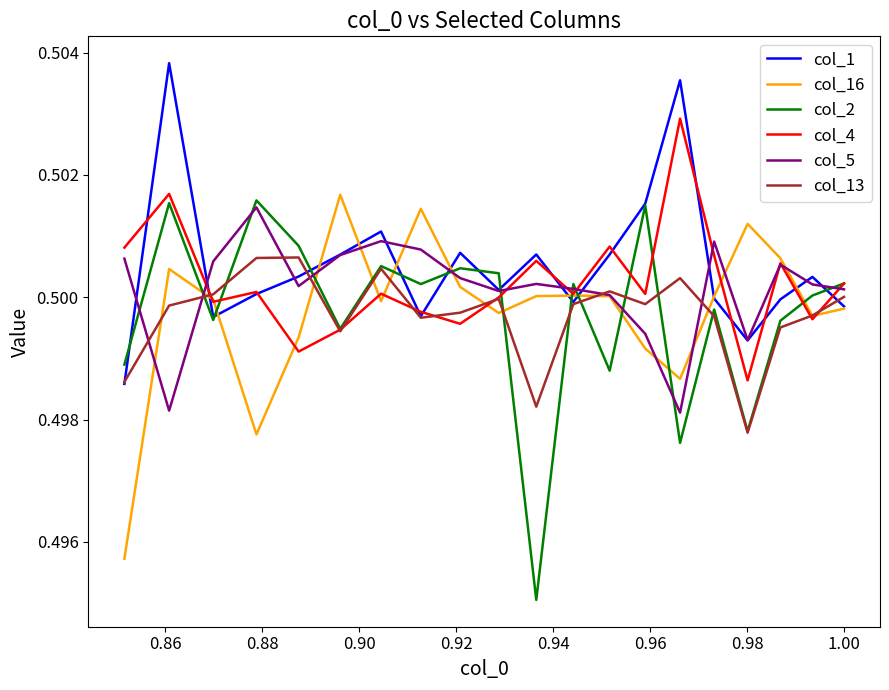

True or false: col_13 has a value of 0.3 at 10.

False